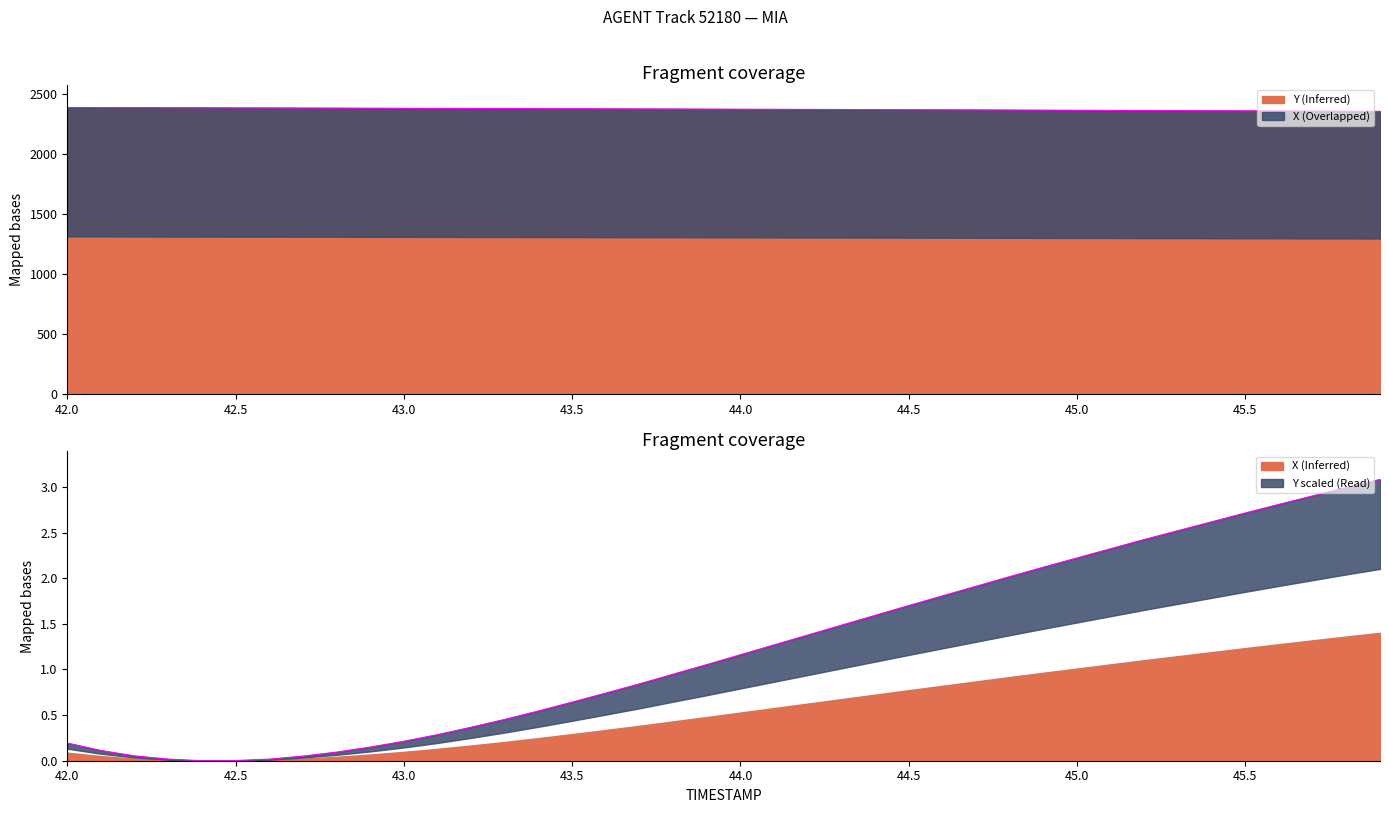

What is the lowest value of the Y (Inferred) series?

2358.5